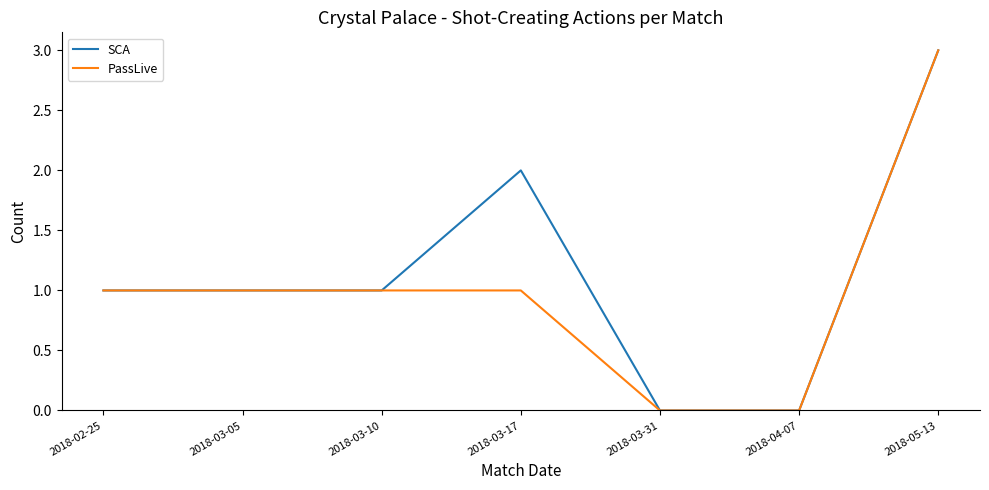

The value of SCA at 2018-03-17 is 2. True or false?

True